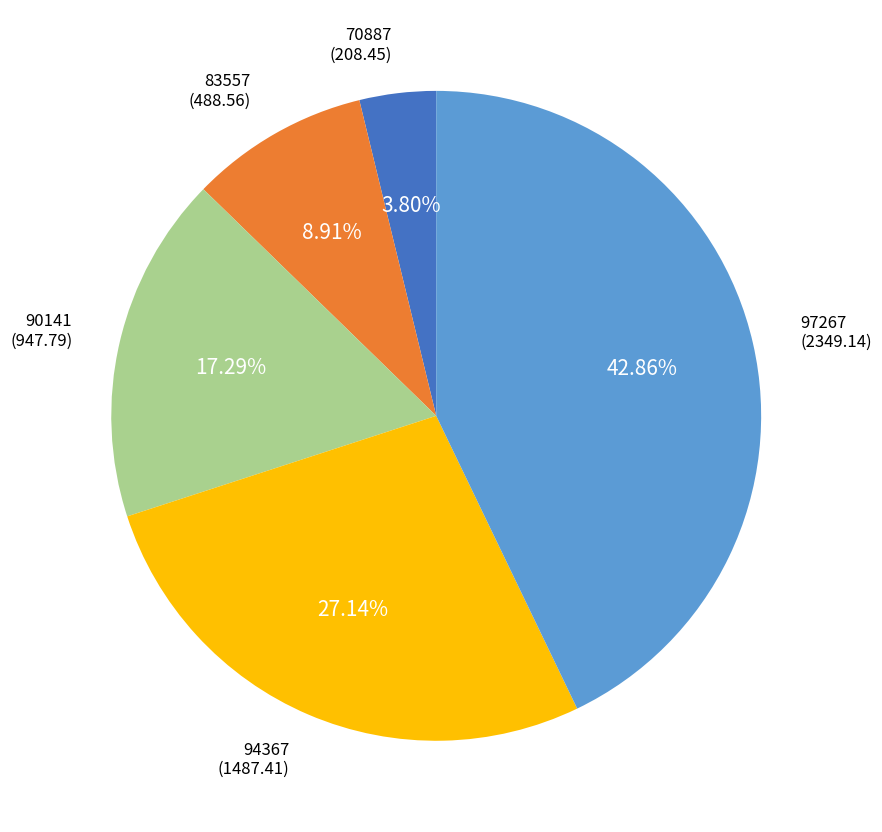

Which category has the biggest portion of the pie?

97267